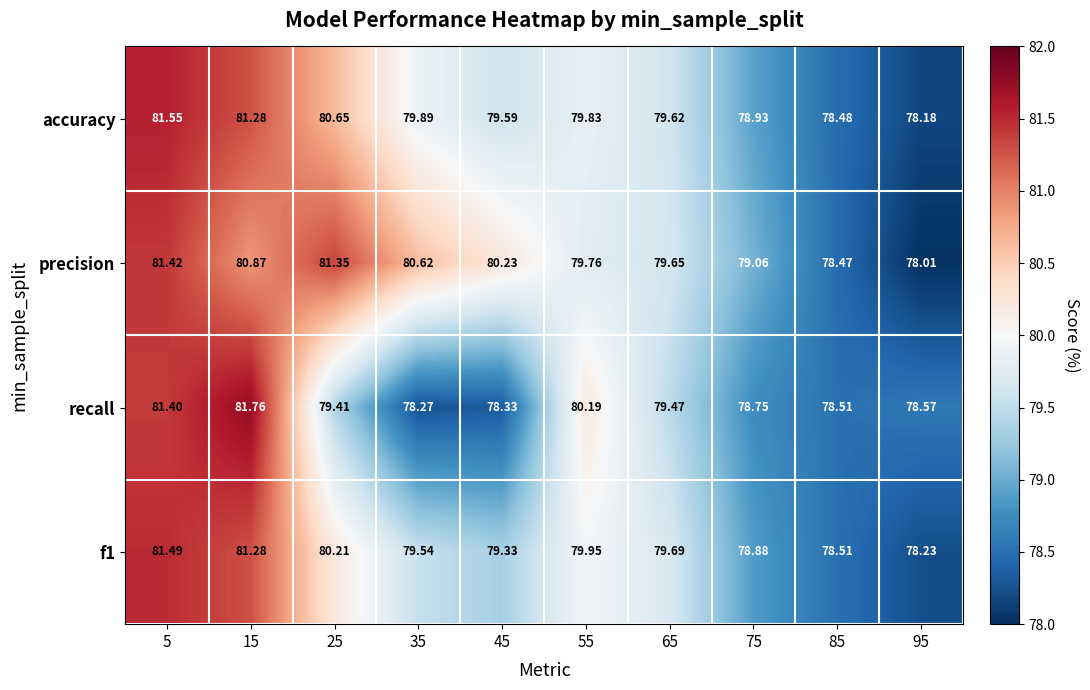

Between 75 and 95, which series saw the biggest shift?

precision